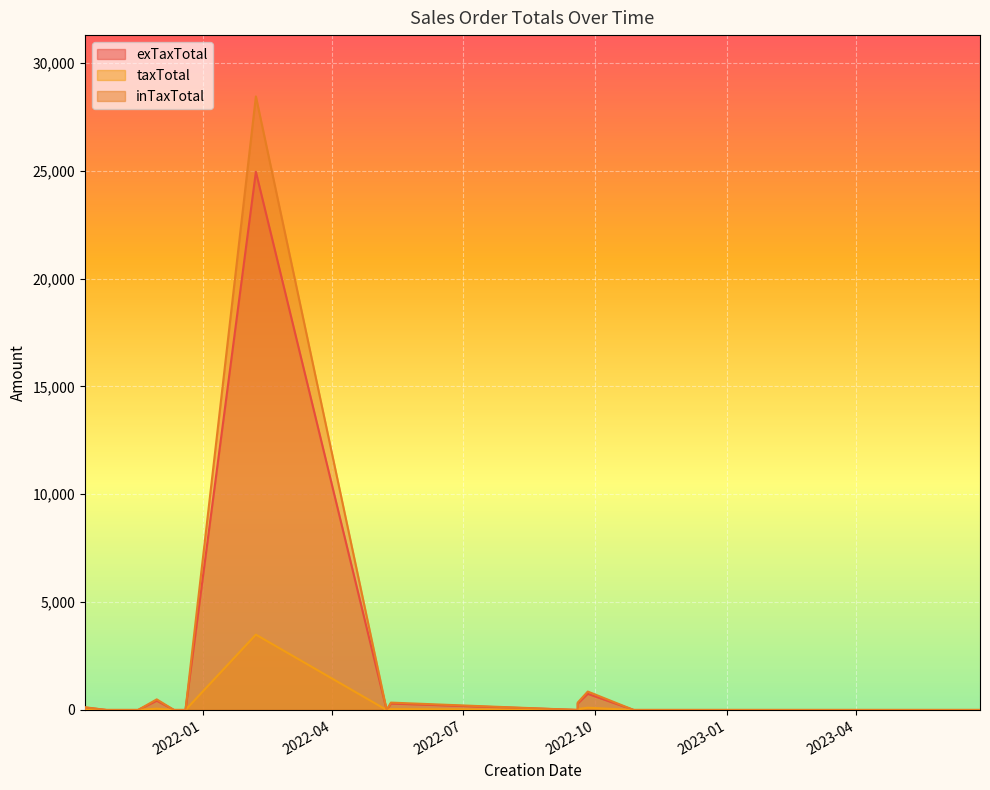

List the labels in order of exTaxTotal value, largest first.

2022-02-07, 2022-09-26, 2021-11-30, 2022-05-12, 2022-09-19, 2021-10-11, 2021-10-11, 2021-10-26, 2021-11-17, 2021-12-12, 2021-12-20, 2022-05-09, 2022-09-19, 2022-10-28, 2022-12-09, 2022-12-15, 2023-02-06, 2023-02-21, 2023-04-11, 2023-04-17, 2023-05-23, 2023-06-26